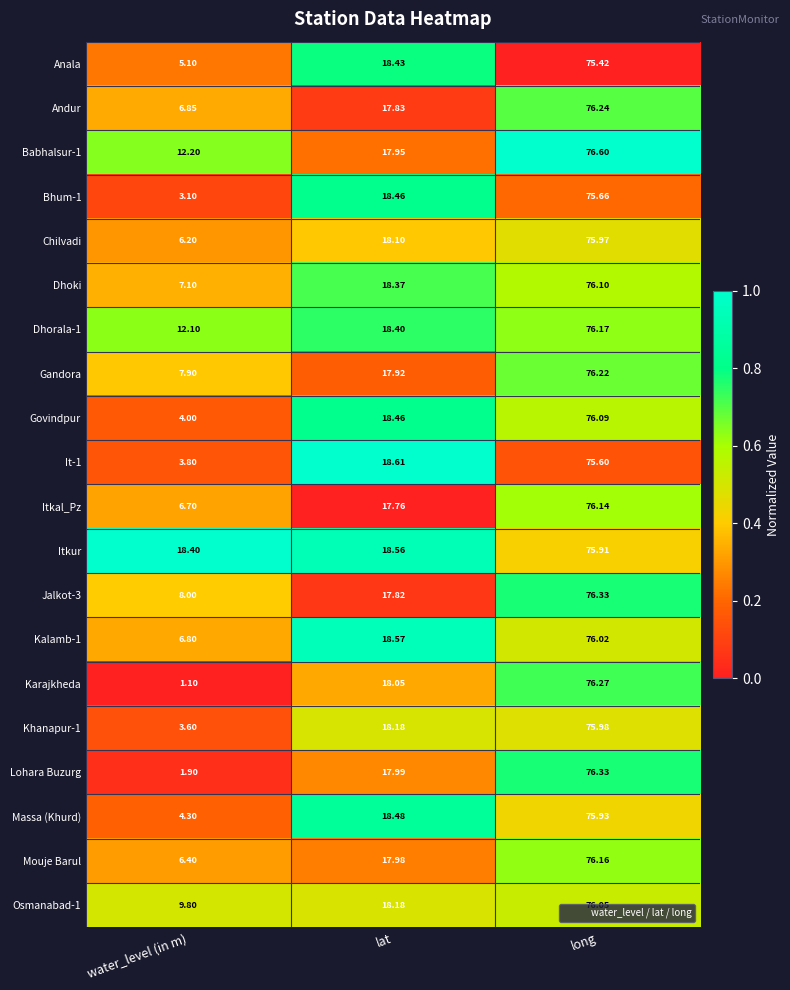

Which series has the widest spread of values?

Karajkheda